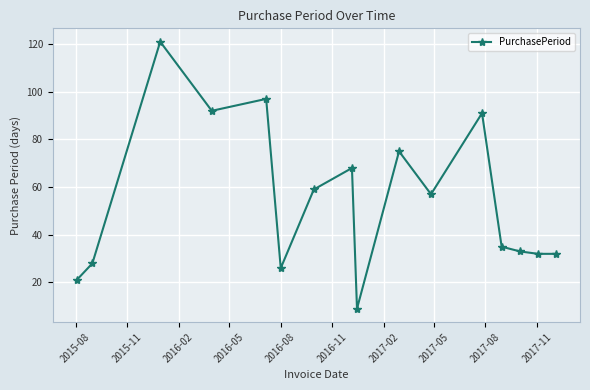

What is the value of the 15th point from the left?

32